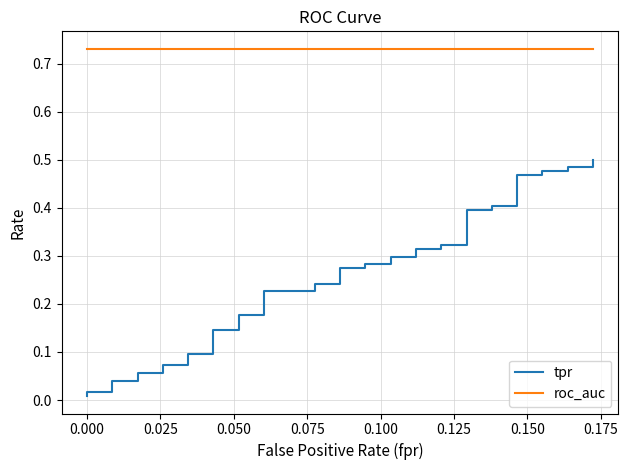

Rank the series by their average value, from lowest to highest.

tpr, roc_auc